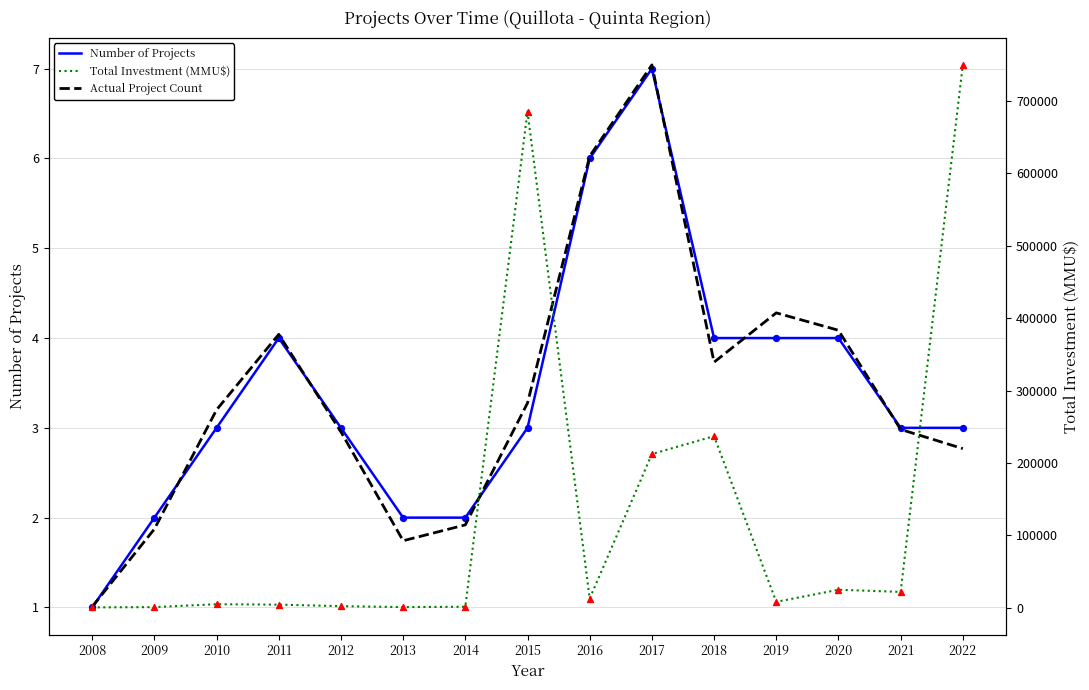

What are all the series names shown in the legend?

Number of Projects, Actual Project Count, Total Investment (MMU$)